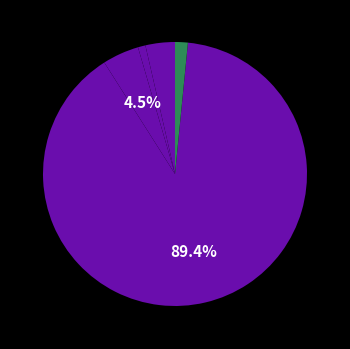

How many slices are in this pie chart?

5